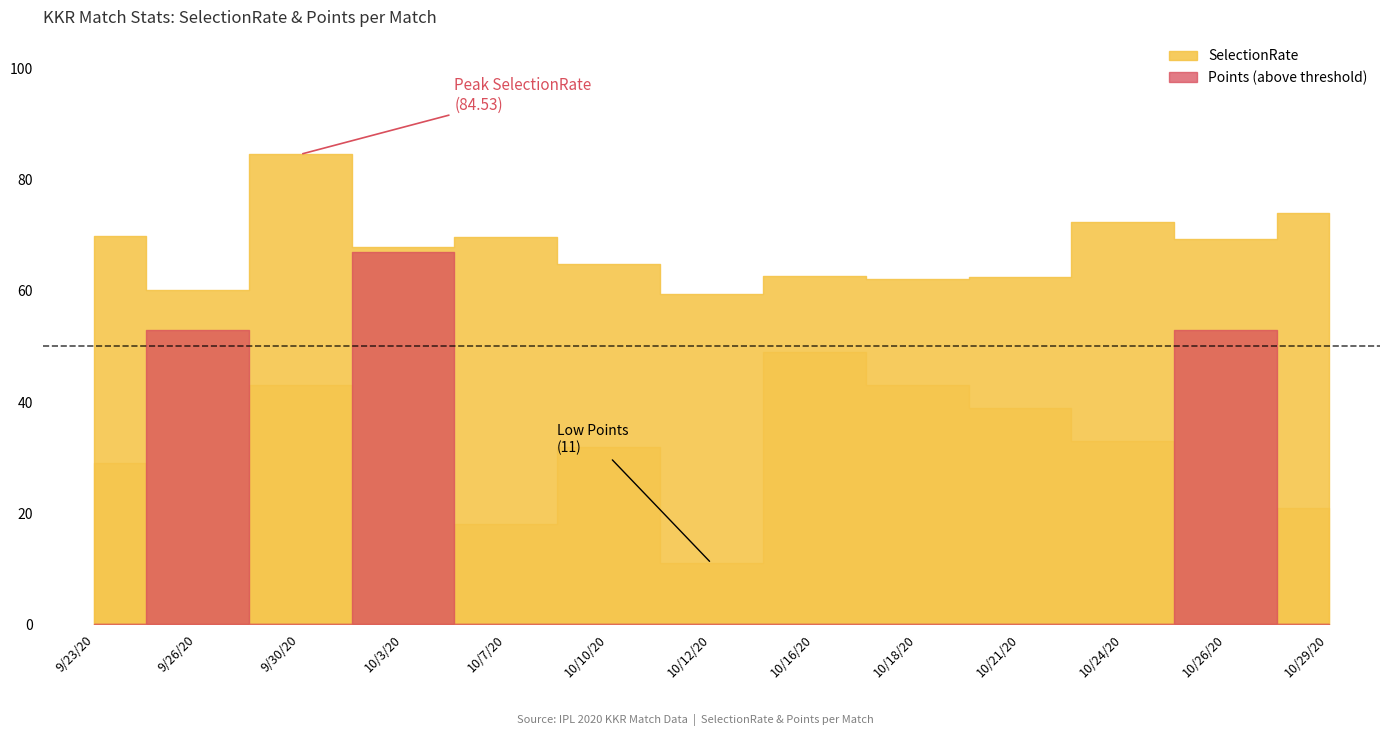

True or false: Points and SelectionRate intersect in this chart.

False